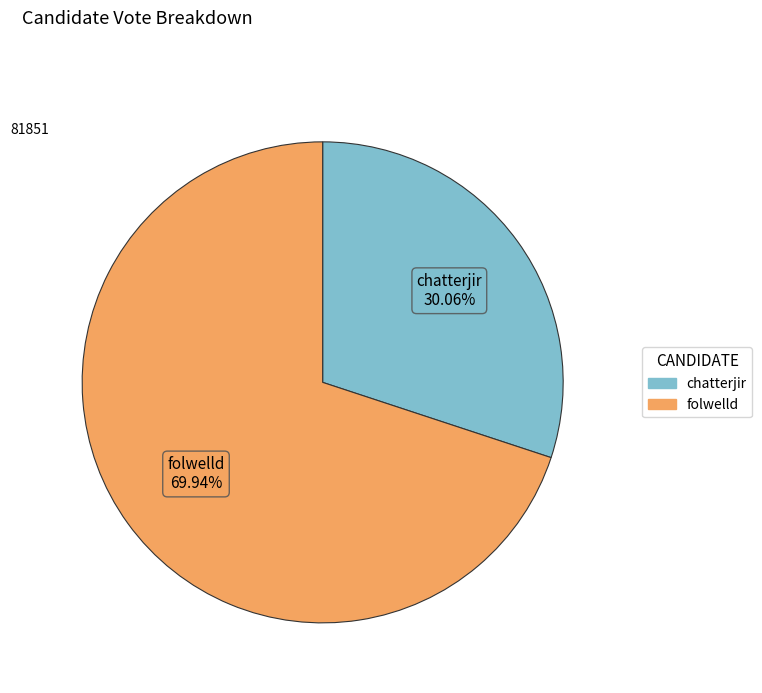

What is the total percentage of chatterjir and folwelld?

100.0%